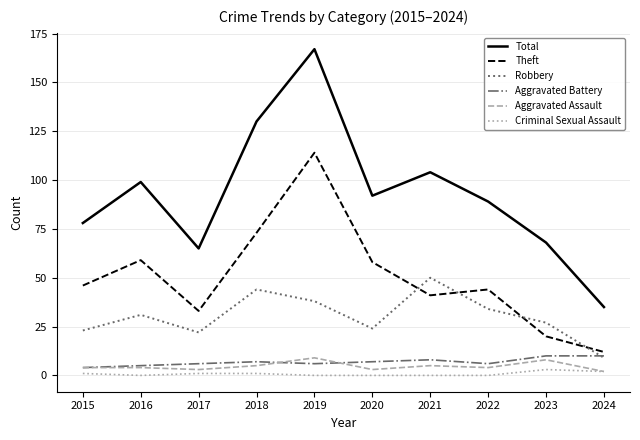

Reading left to right, list all the values displayed in this chart.

Total: 78	99	65	130	167	92	104	89	68	35
Theft: 46	59	33	73	114	58	41	44	20	12
Robbery: 23	31	22	44	38	24	50	34	27	9
Aggravated Battery: 4	5	6	7	6	7	8	6	10	10
Aggravated Assault: 4	4	3	5	9	3	5	4	8	2
Criminal Sexual Assault: 1	0	1	1	0	0	0	0	3	2